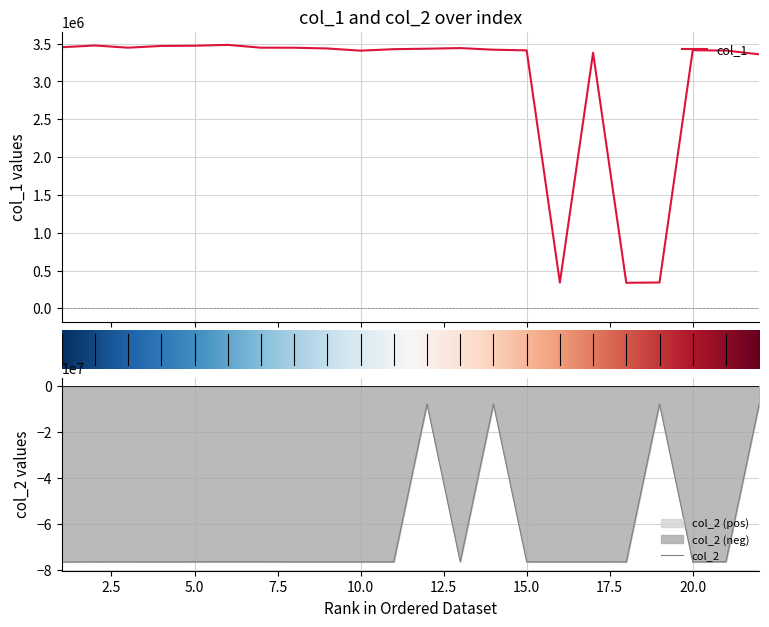

True or false: col_1 has more than 2 points higher than both neighbors.

True